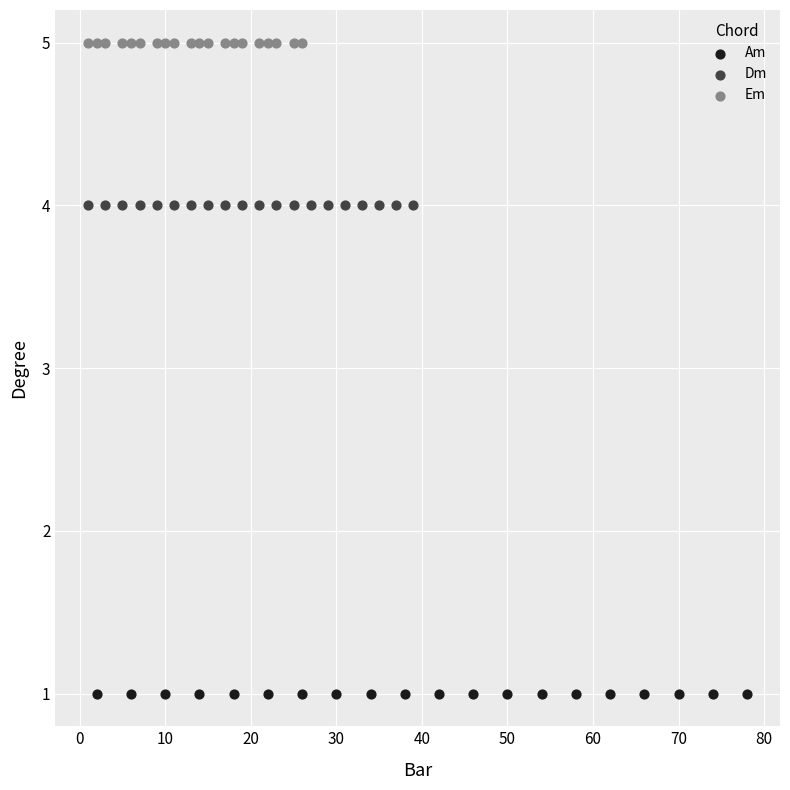

Which series contains the highest Y value?

Em